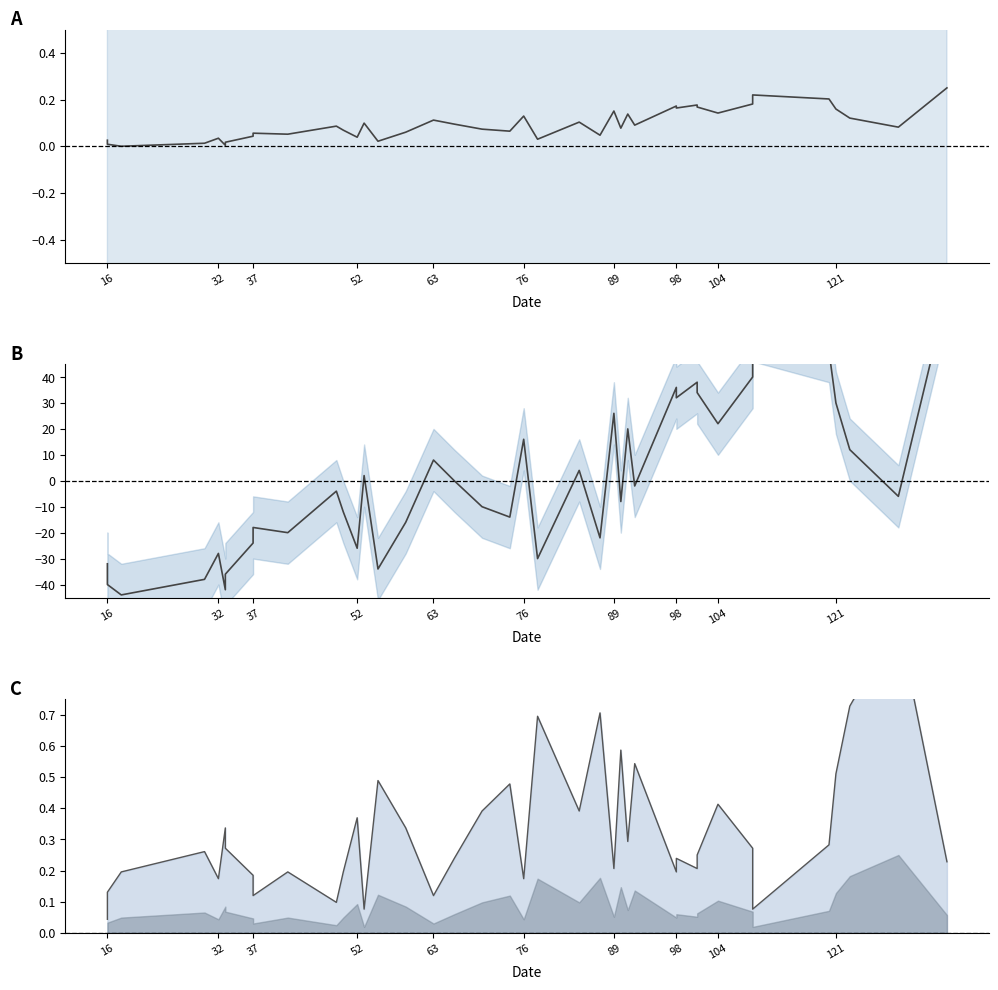

Where is task_id nearest to the value 0?

37